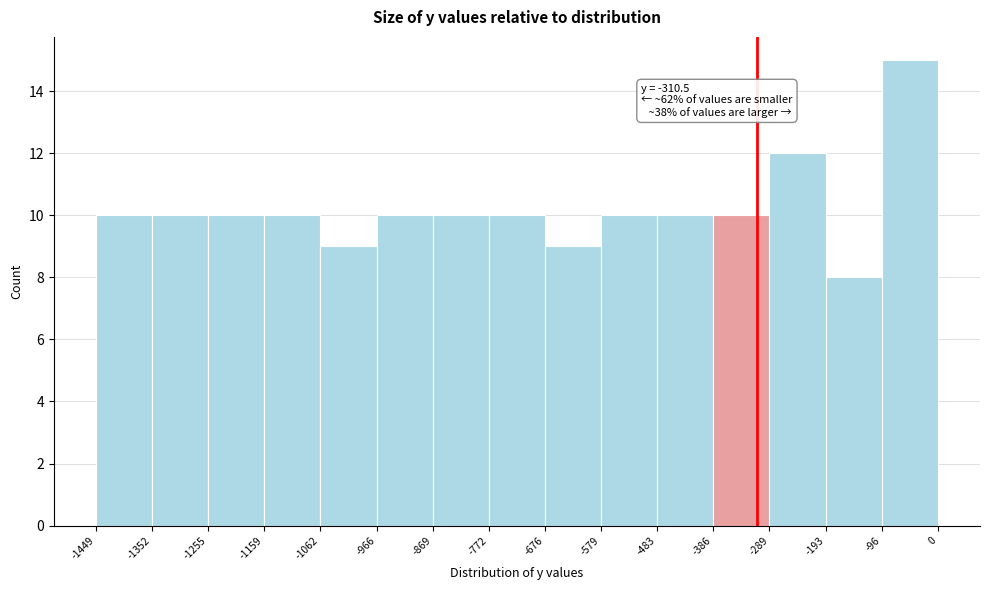

Over which range of the x-axis is the bar tallest?

-96 to 0